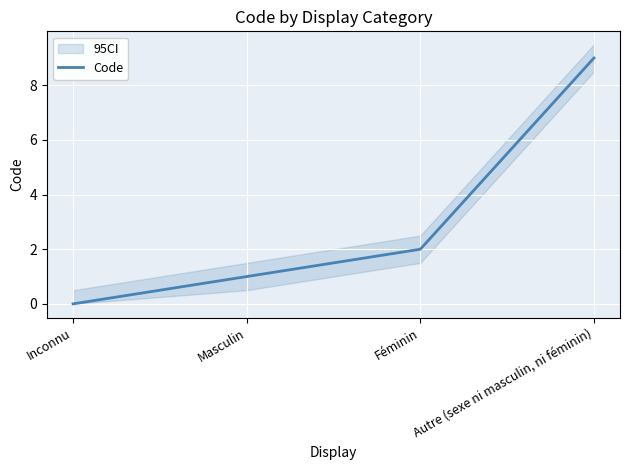

What is the average value?

3